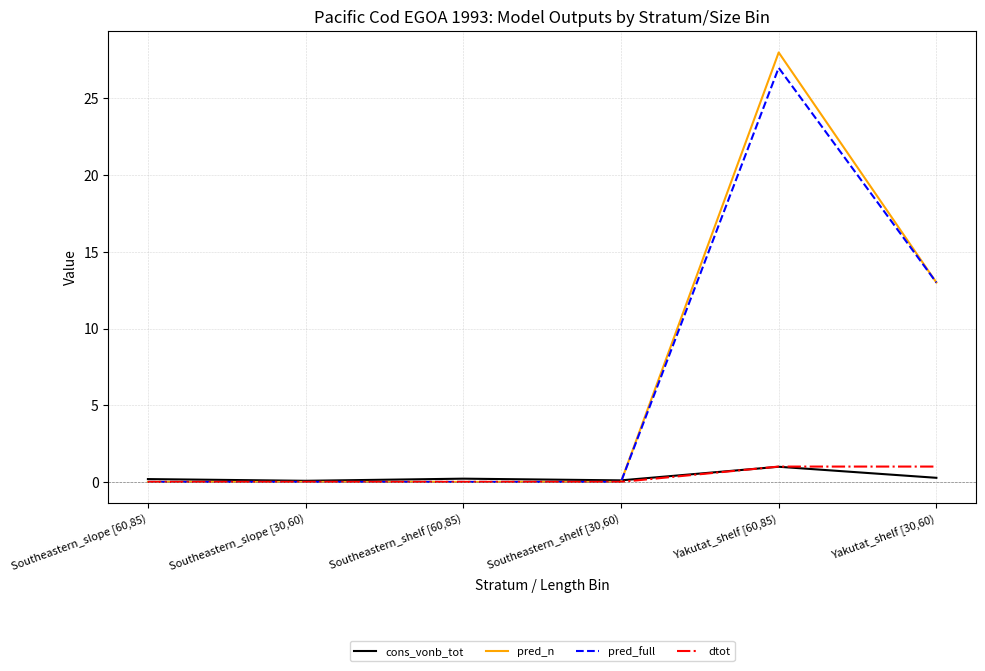

At which category is the sum across all series the highest?

Yakutat_shelf [60,85)